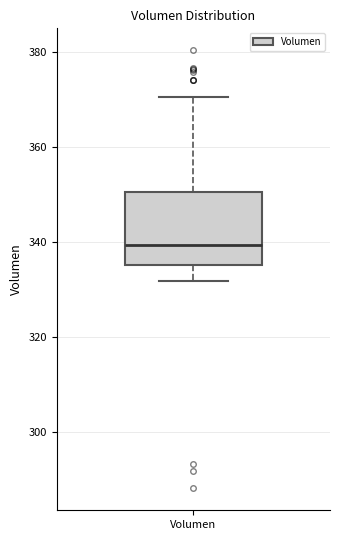

Where does the median line of the box for Volumen sit on the y-axis? The values are not printed on the chart, so give them approximately, as read against the axis.

340